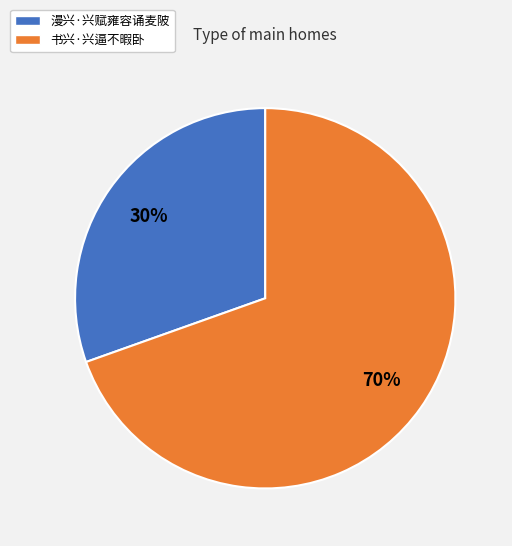

Is the sum of 漫兴·兴赋雍容诵麦陂 and 书兴·兴逼不暇卧 greater than half?

Yes